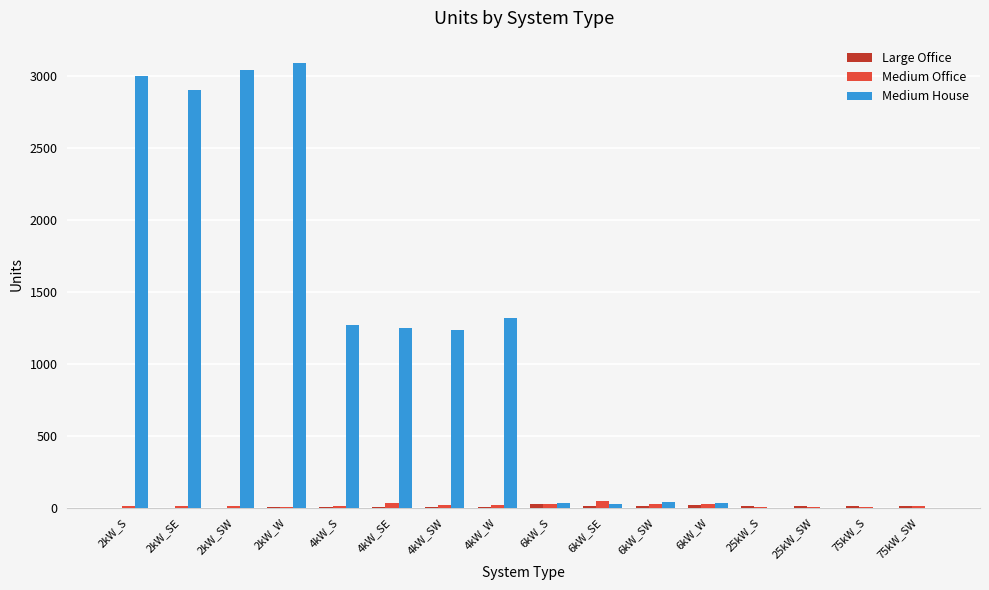

What is the greatest value displayed?

3092